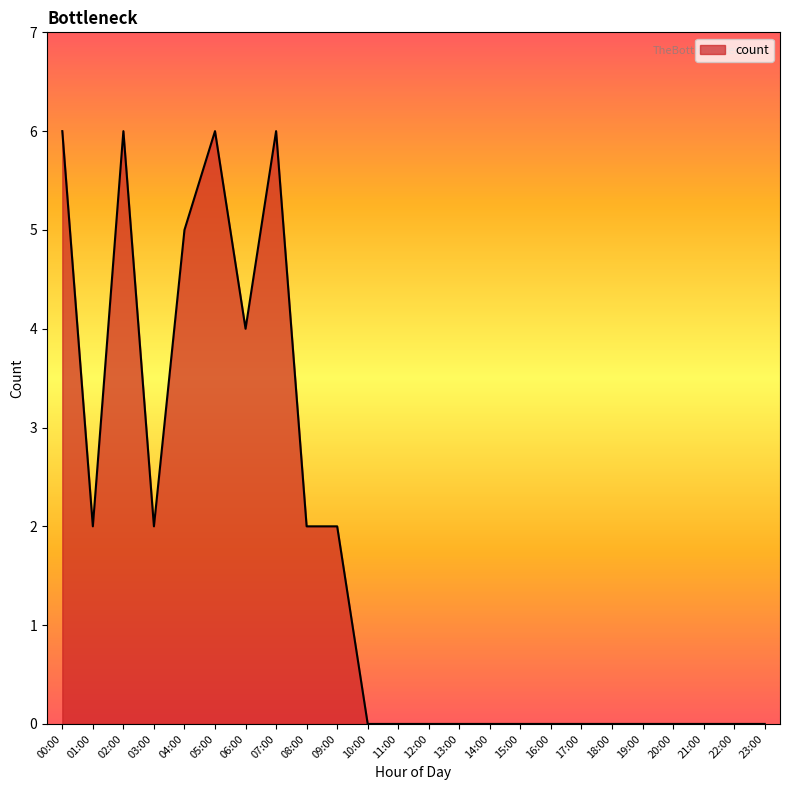

What is the greatest value displayed?

6